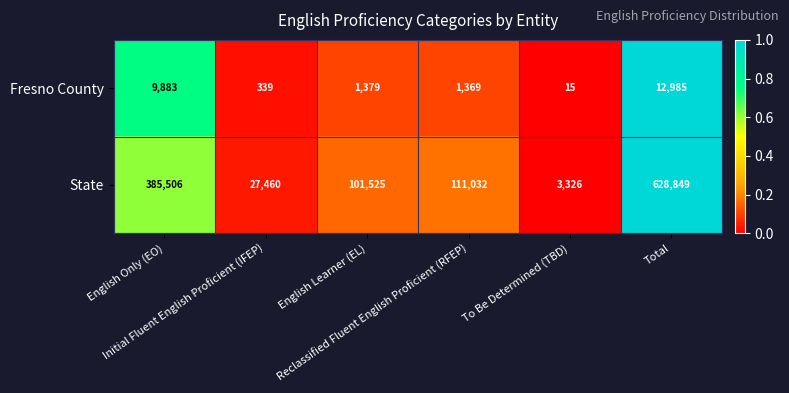

At Total, list the series in order from smallest to largest.

Fresno County, State